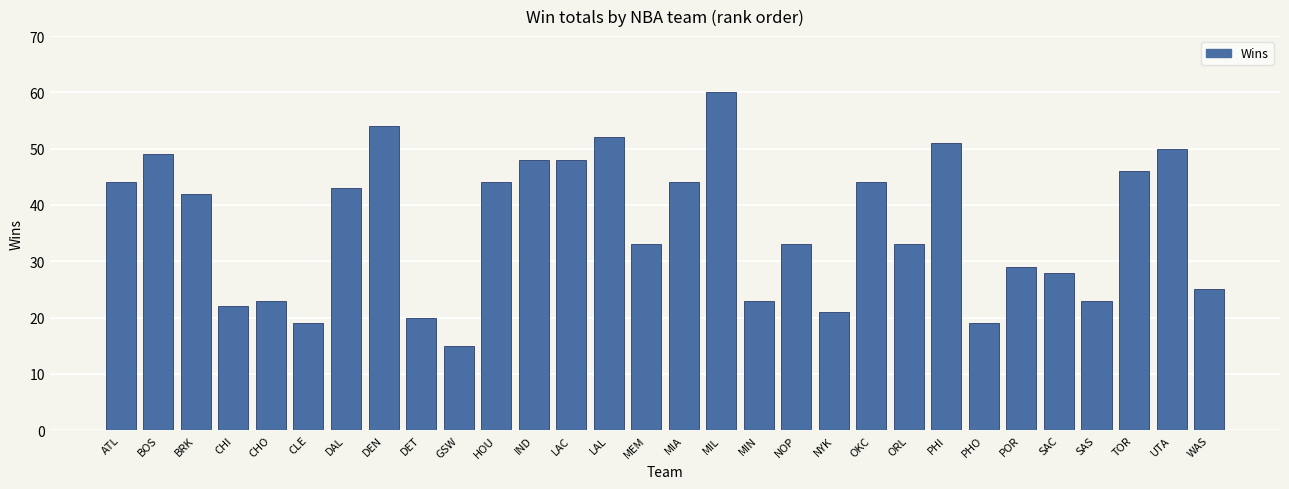

How many distinct data groups are displayed?

1